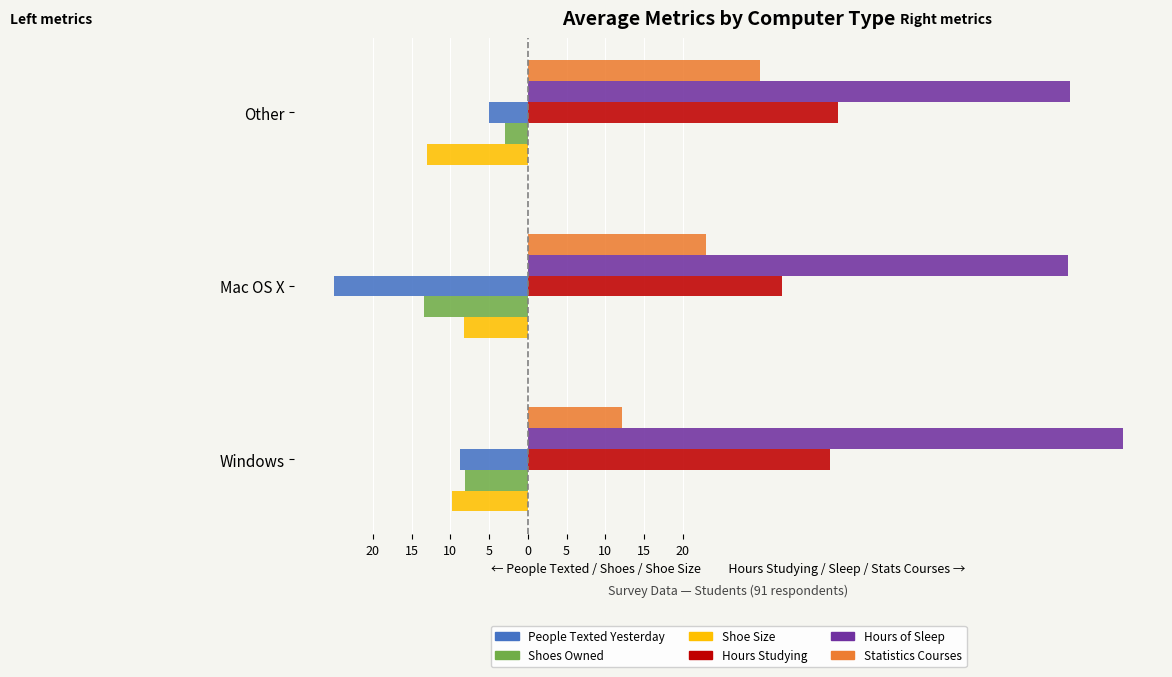

What are all the series names shown in the legend?

People Texted Yesterday, Shoes Owned, Shoe Size, Hours Studying, Hours of Sleep, Statistics Courses